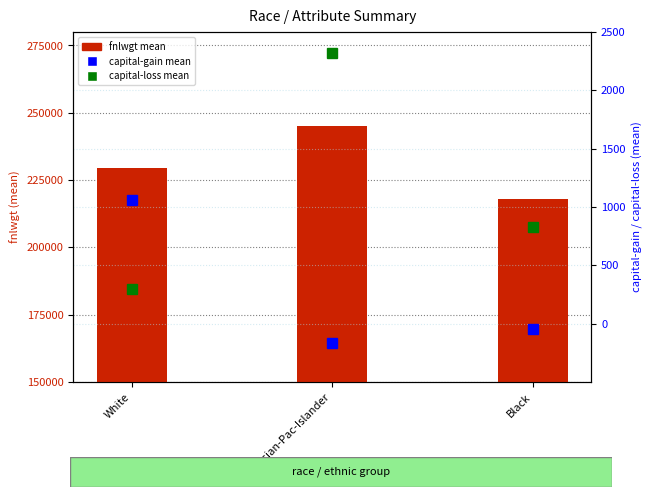

What is the label of the 3rd bar from the right?

White